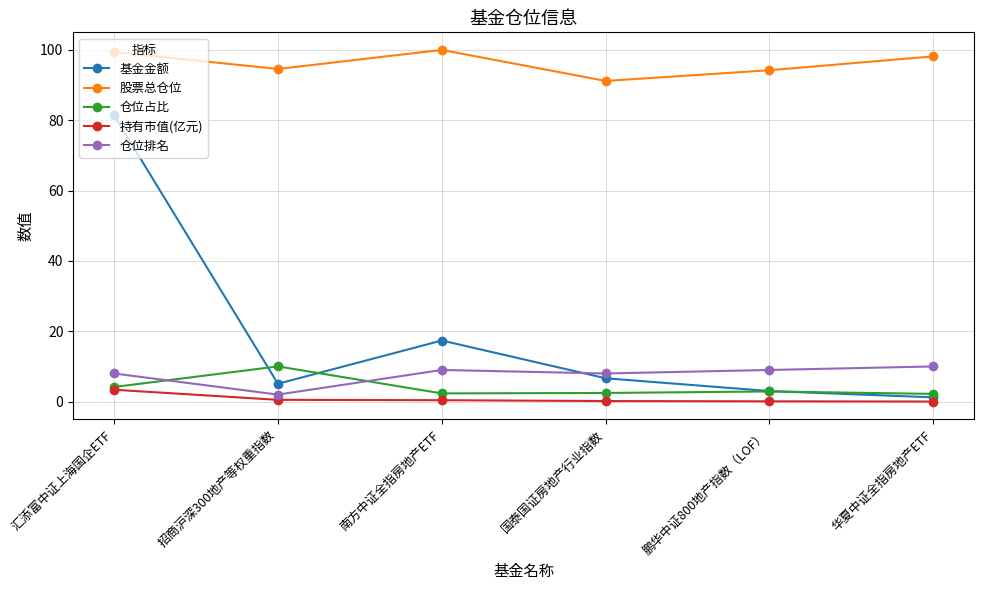

What is the value of the 基金金额 point at the 5th from the left?

3.0